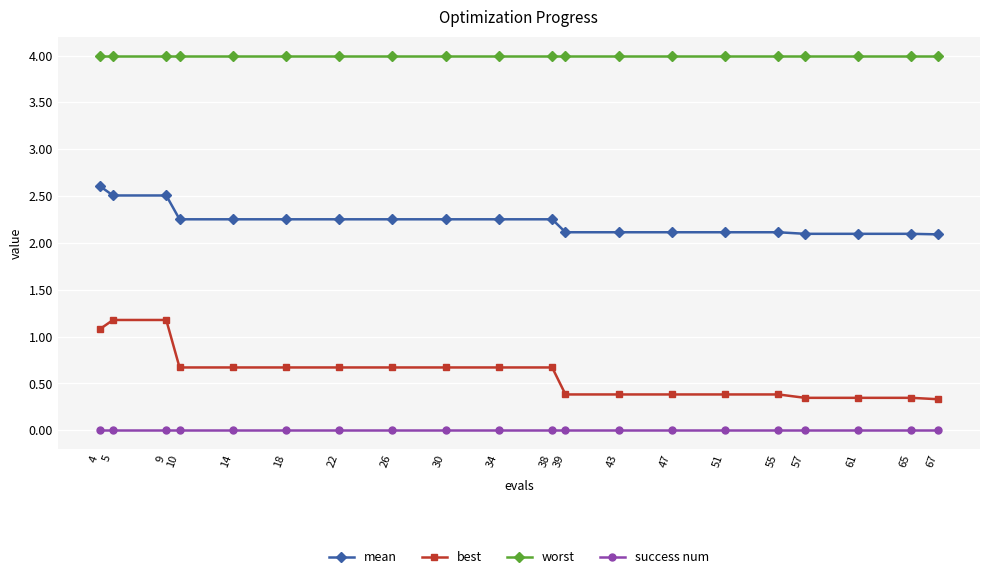

Is the value of mean at 26 greater than the value of best at 5?

Yes